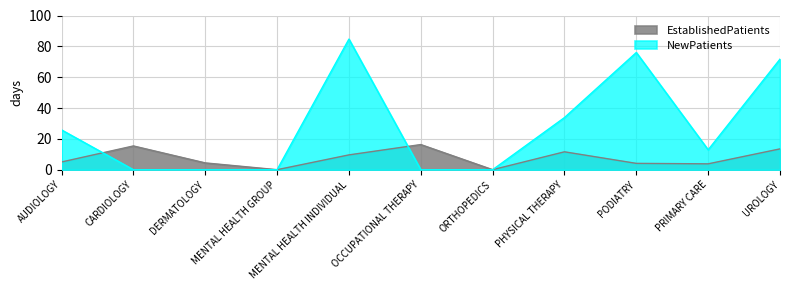

What is the maximum value shown in the chart?

84.7